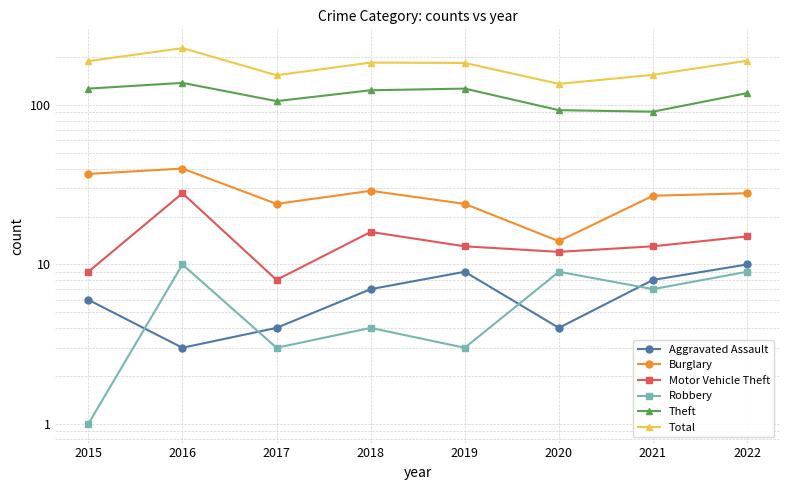

Between 2020 and 2021, which series saw the biggest shift?

Total